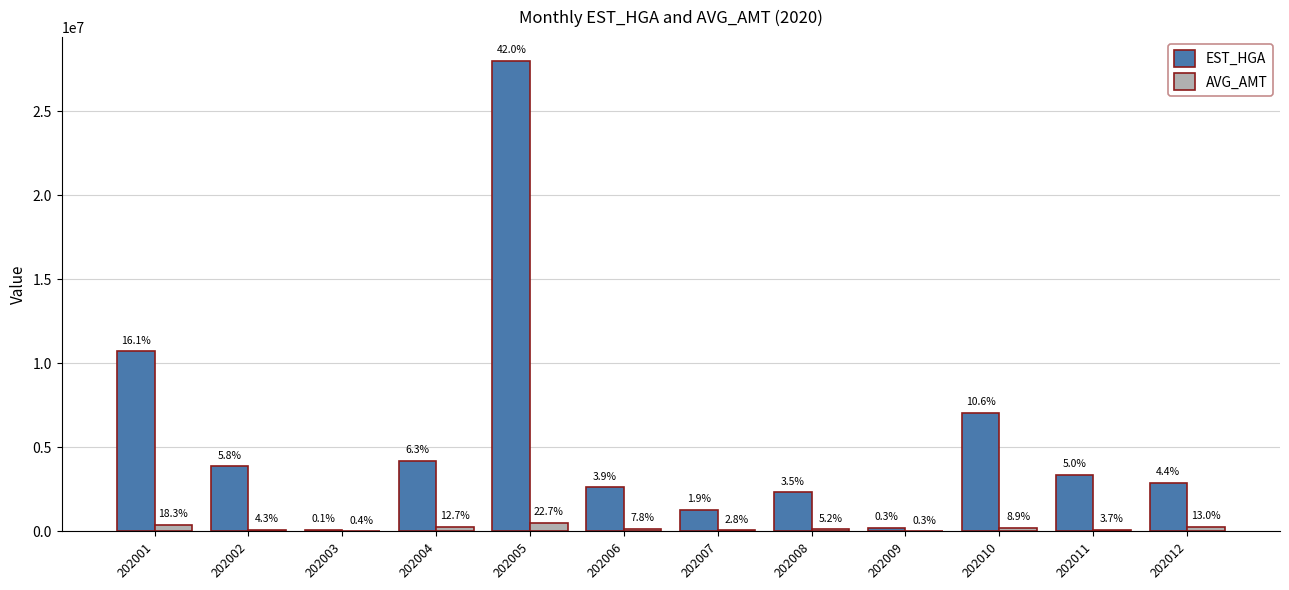

How many groups of bars are there?

12